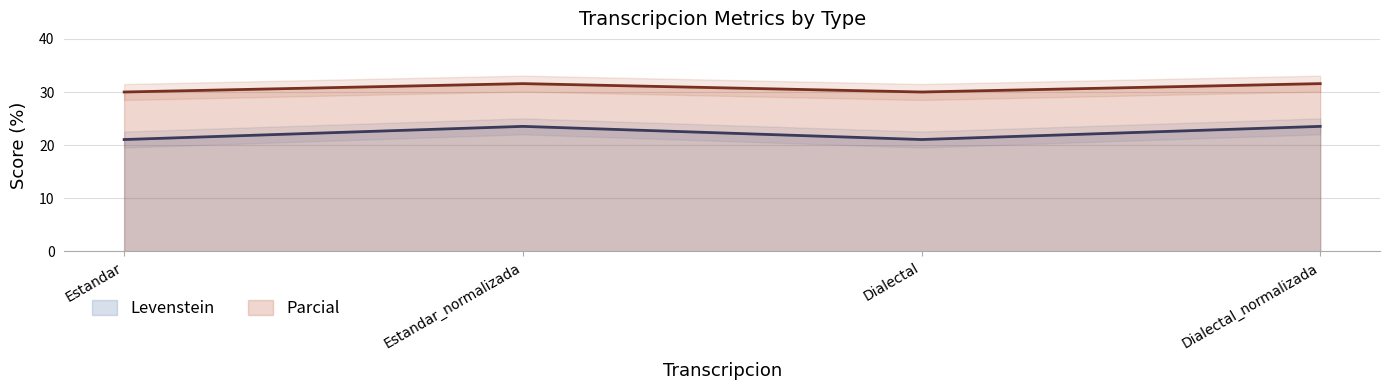

What value does the Parcial series have at Dialectal?

30.0